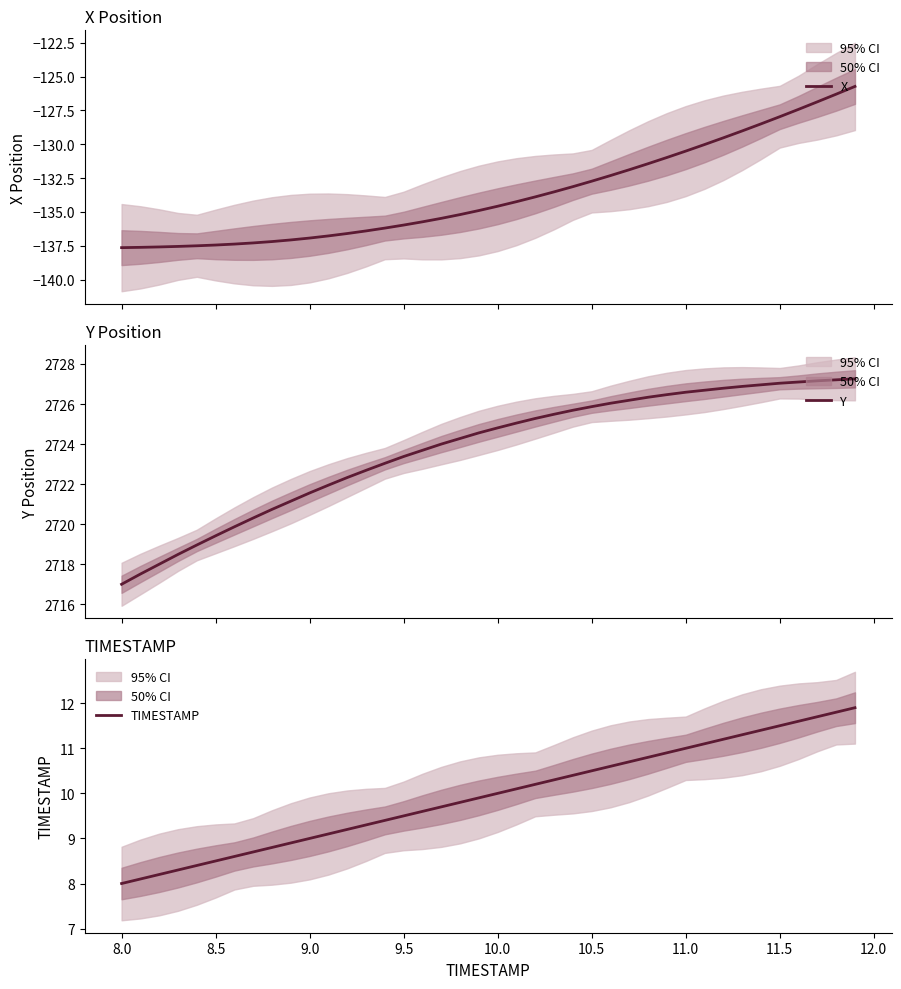

What is the value of the Y point at the 1st from the left?

2717.0